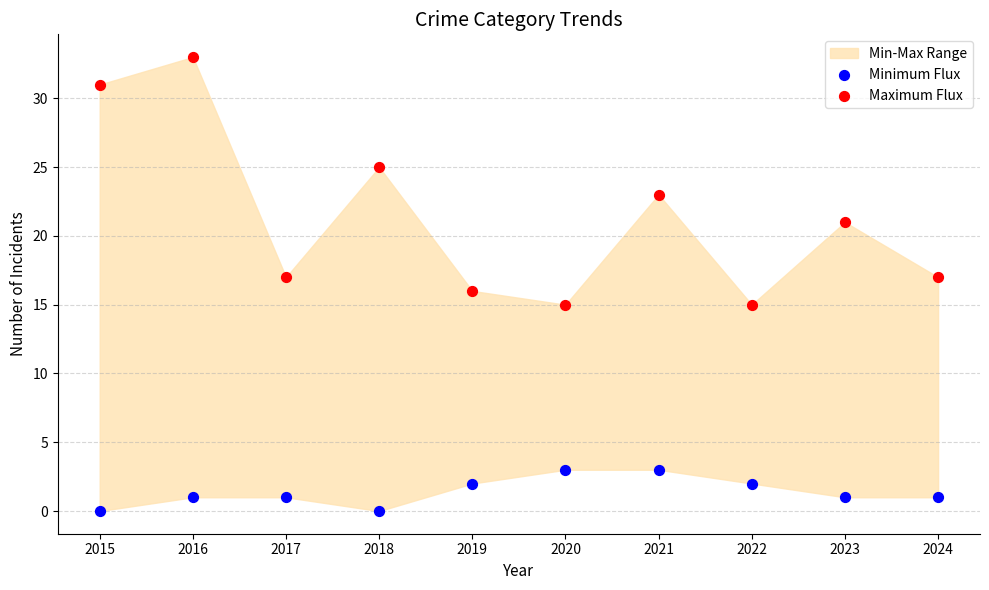

Which series reaches the minimum Y coordinate?

Minimum Flux